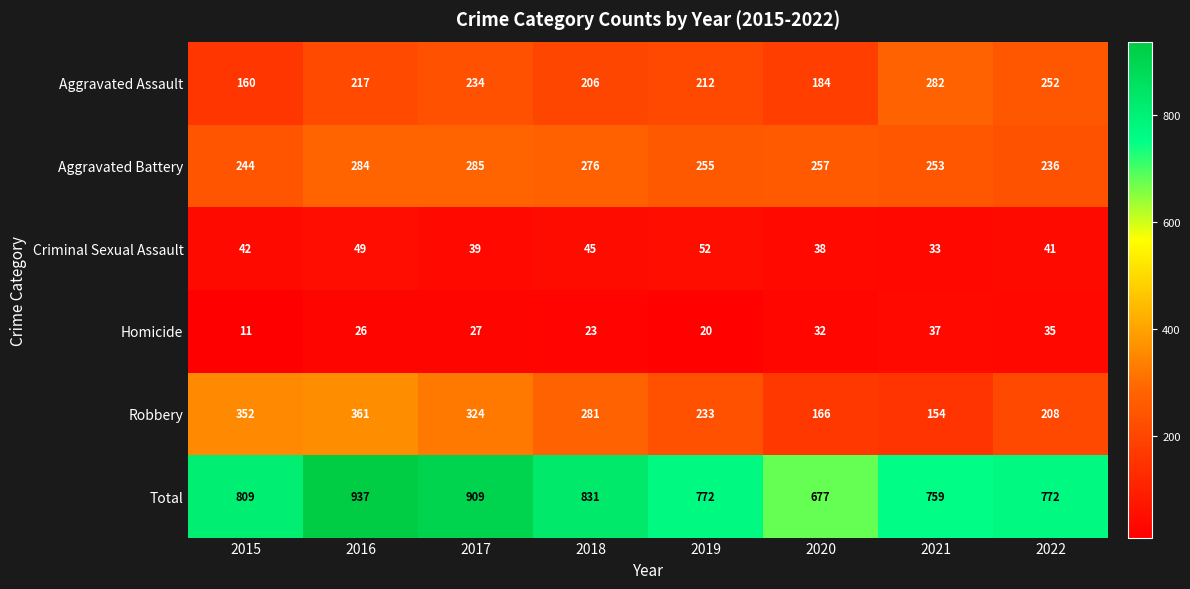

At which category is the sum across all series the highest?

2016